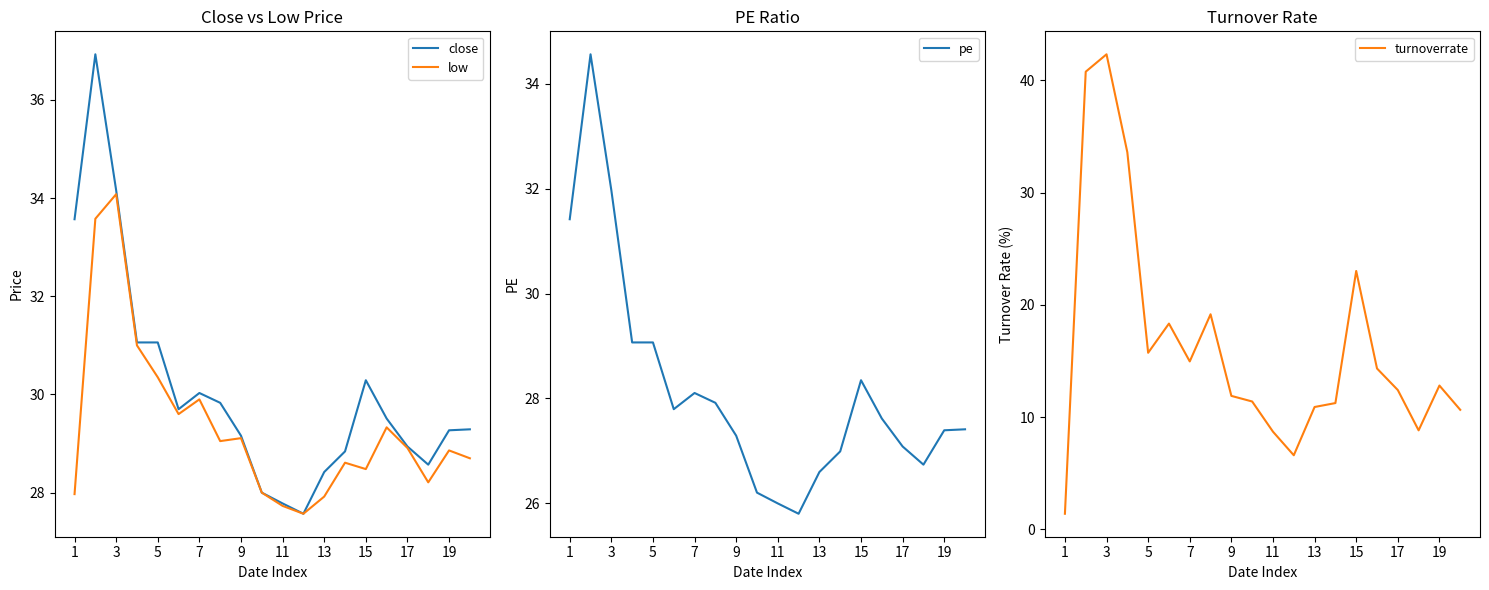

What is the minimum value for low?

27.6